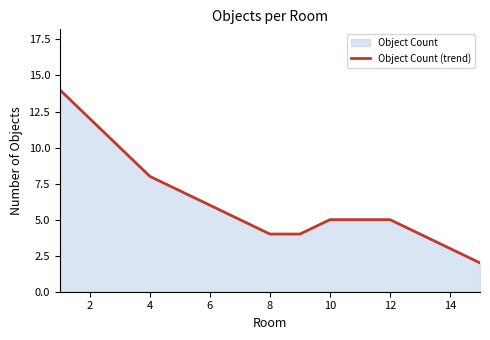

What is the value of the 12th point from the left?

5